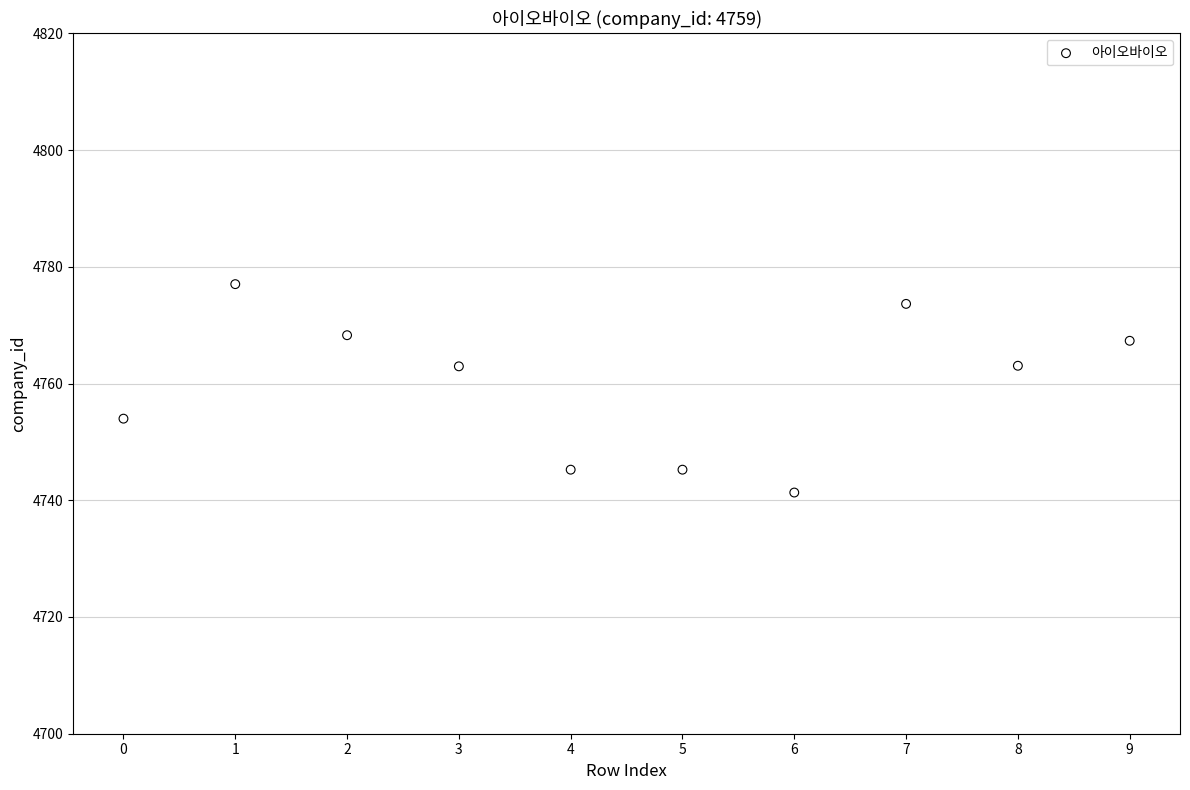

What is the range of Y values (max minus min)?

35.7